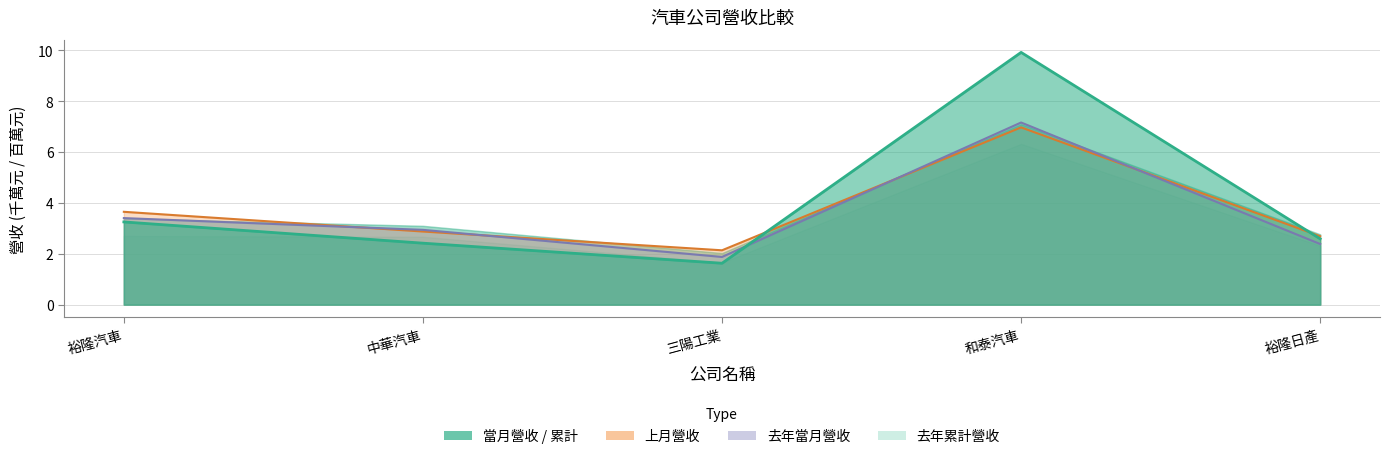

Reading left to right, list all the values displayed in this chart.

裕隆汽車=3.3	中華汽車=2.4	三陽工業=1.6	和泰汽車=9.9	裕隆日產=2.6